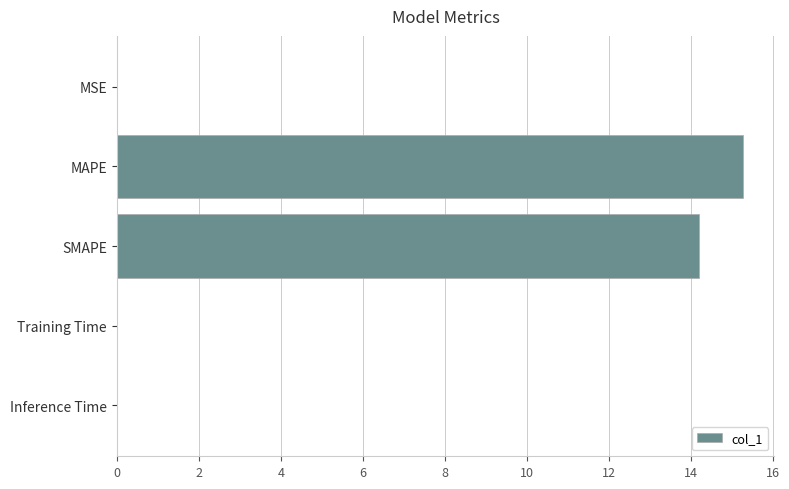

The chart shows a value of 24.3 at MAPE. True or false?

False